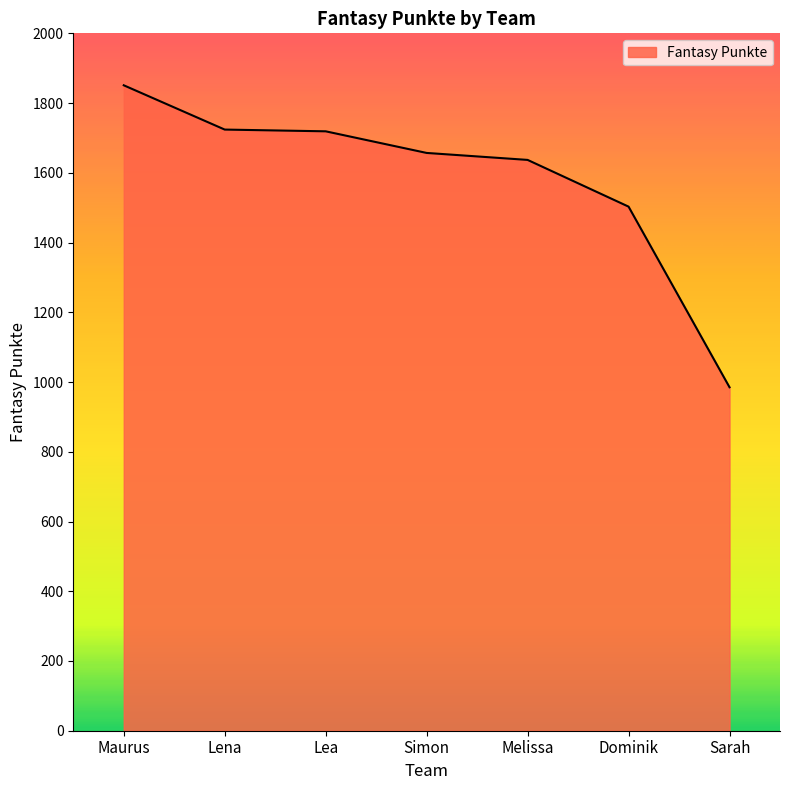

True or false: the data shows 2880 at Melissa.

False